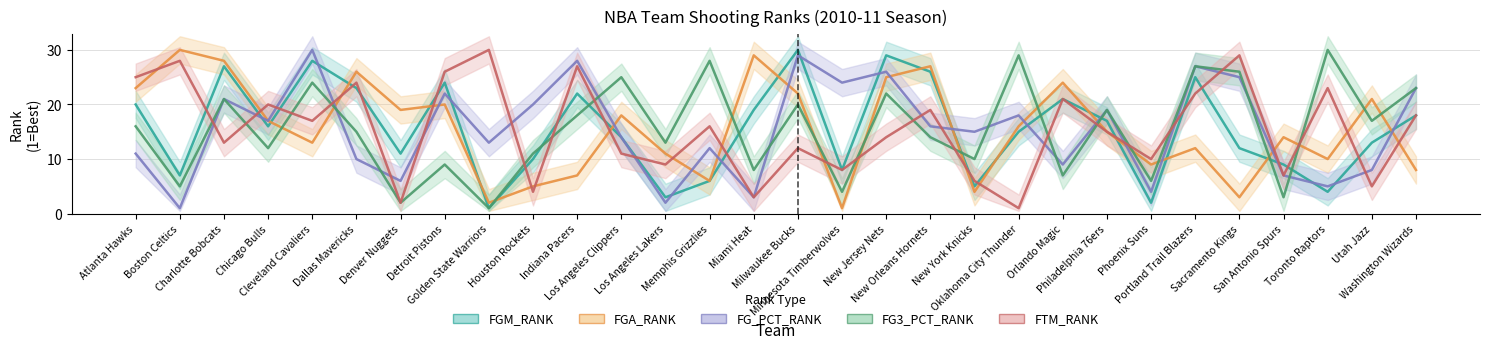

Does the chart have visible grid lines?

Yes